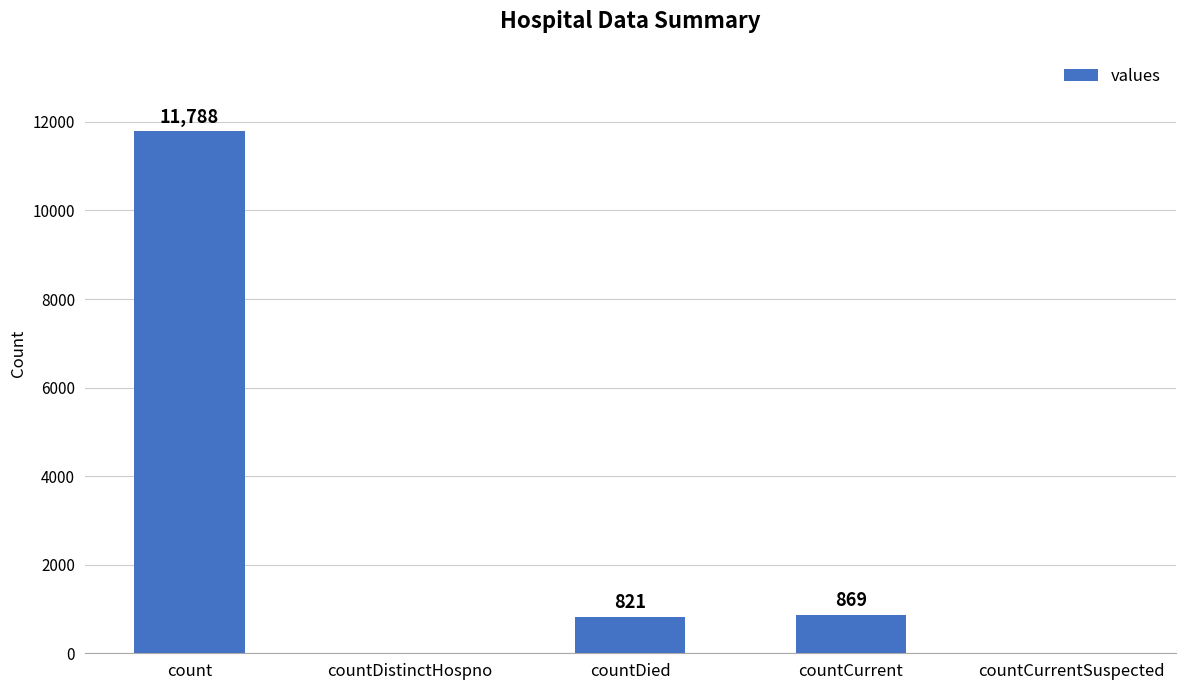

Reading right to left, list all the values displayed in this chart.

countCurrentSuspected=0	countCurrent=869	countDied=821	countDistinctHospno=0	count=11788